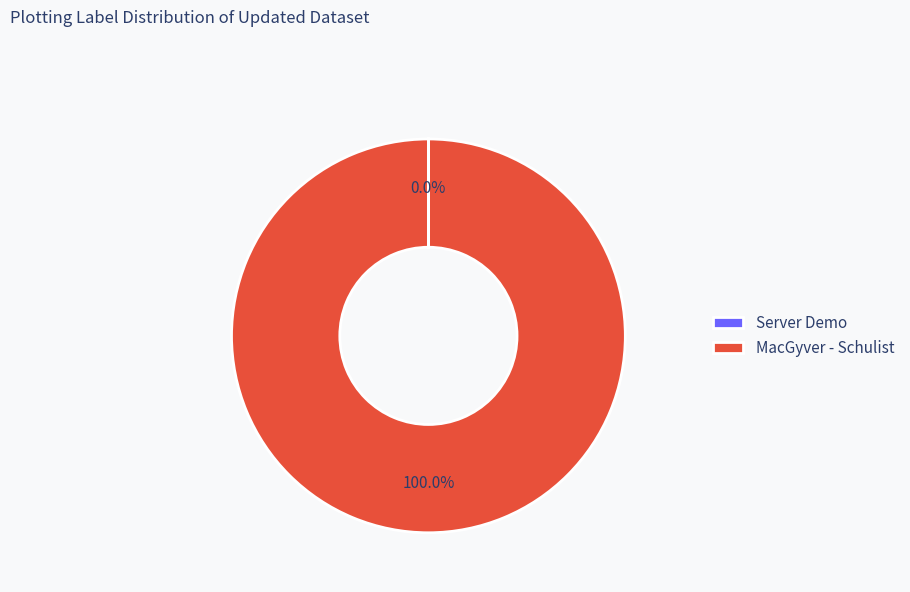

Which slice is the largest?

MacGyver - Schulist